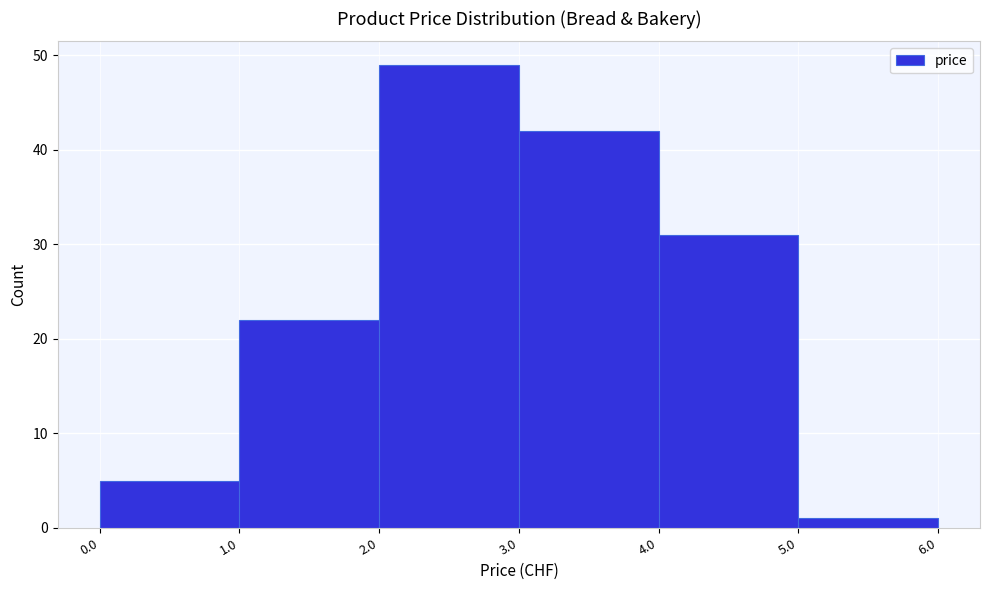

What is the height of the bar covering 1.0 to 2.0 on the x-axis? The values are not printed on the chart, so give them approximately, as read against the axis.

22